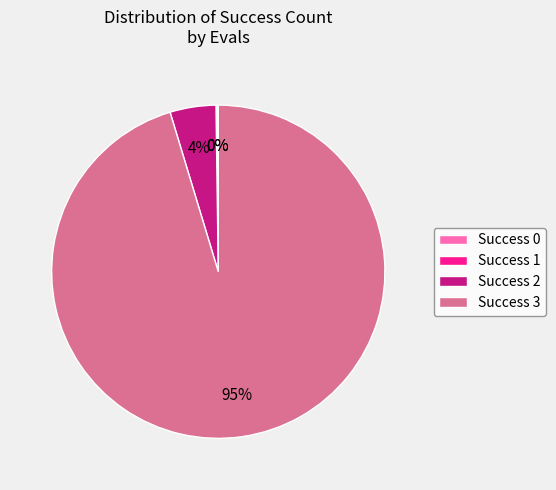

To the nearest percent, what is the average slice percentage?

25%